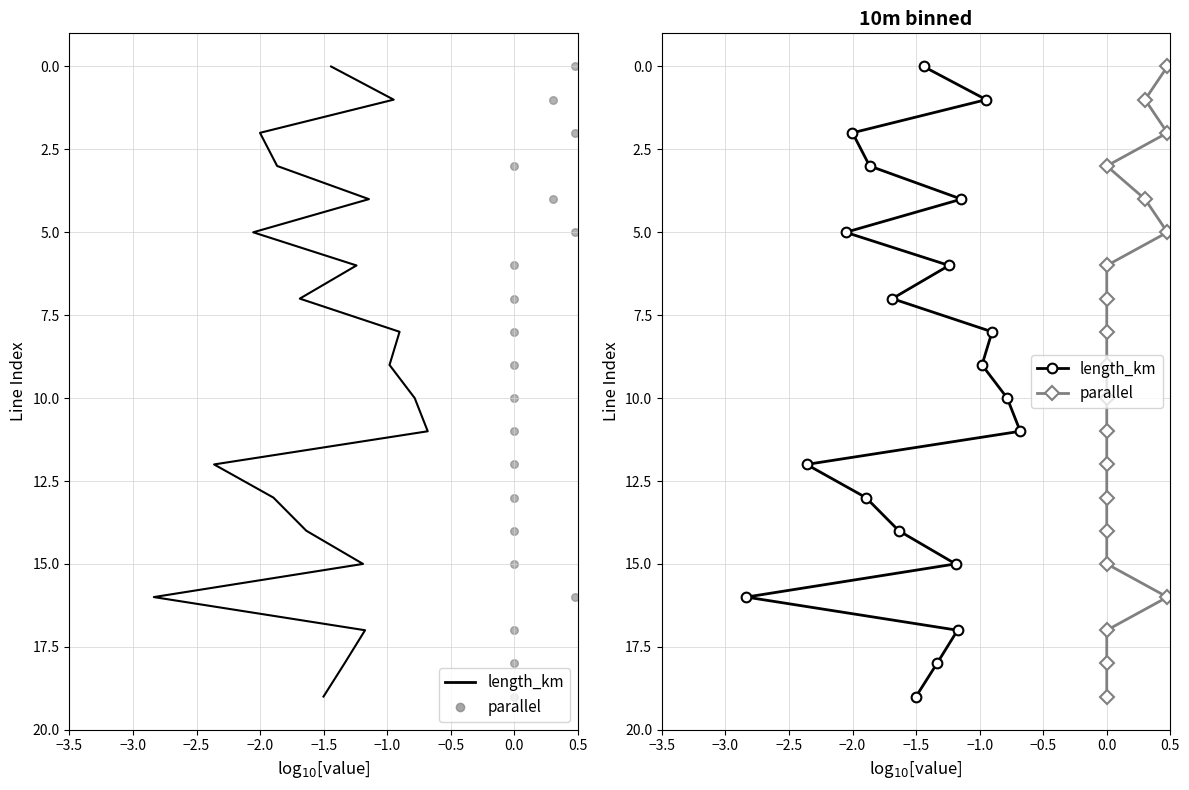

What are all the series names shown in the legend?

length_km, parallel